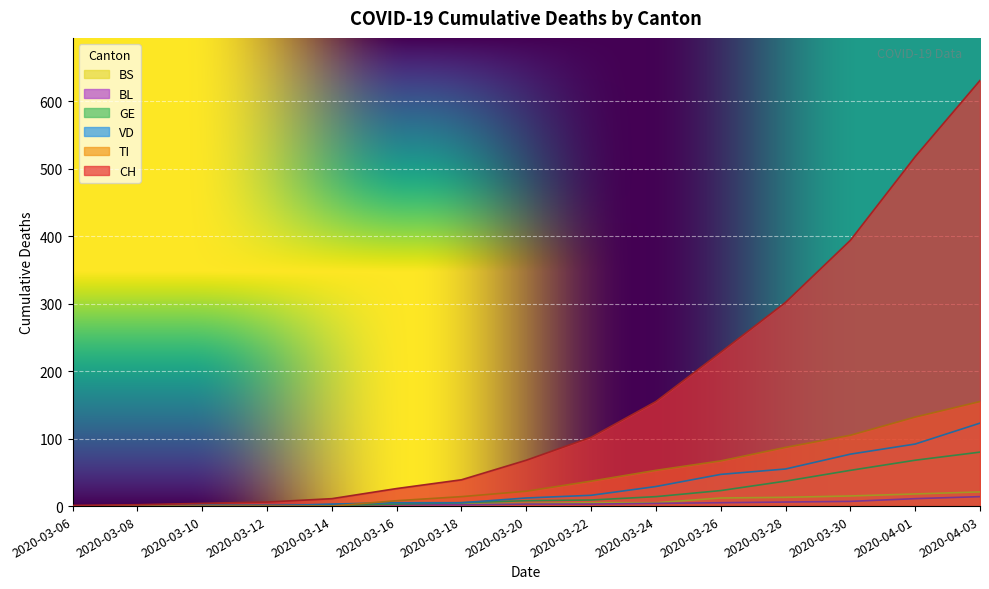

Between which two adjacent categories do BS and BL first intersect?

2020-03-14 and 2020-03-16